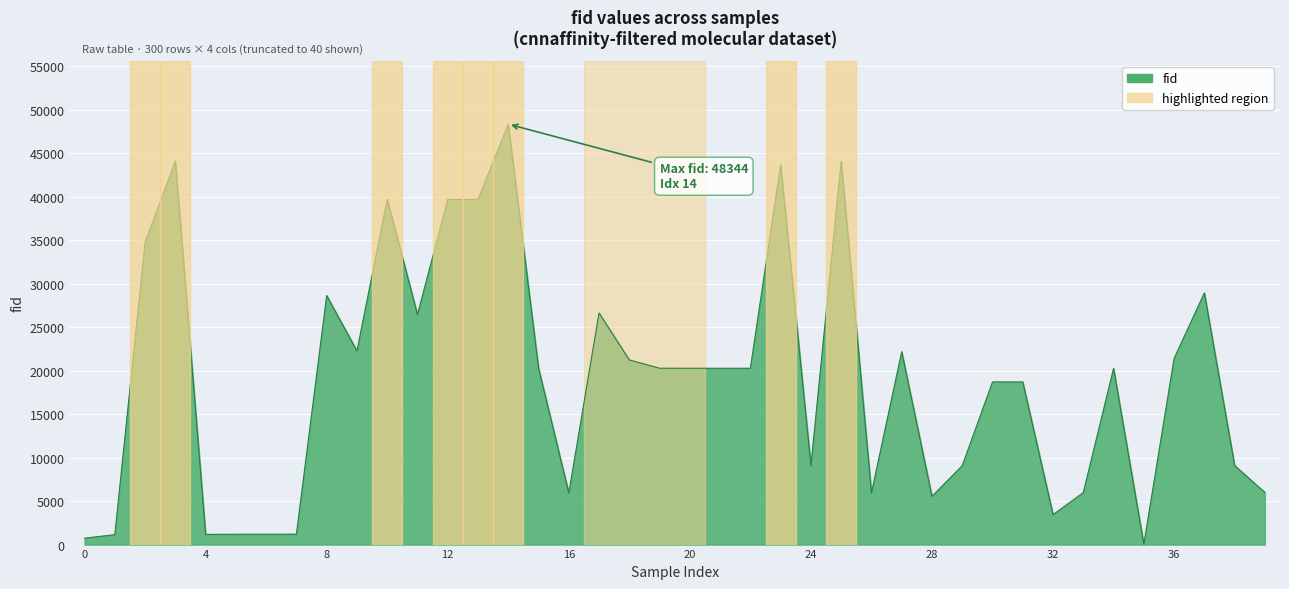

What is the difference between the maximum and minimum values?

48309